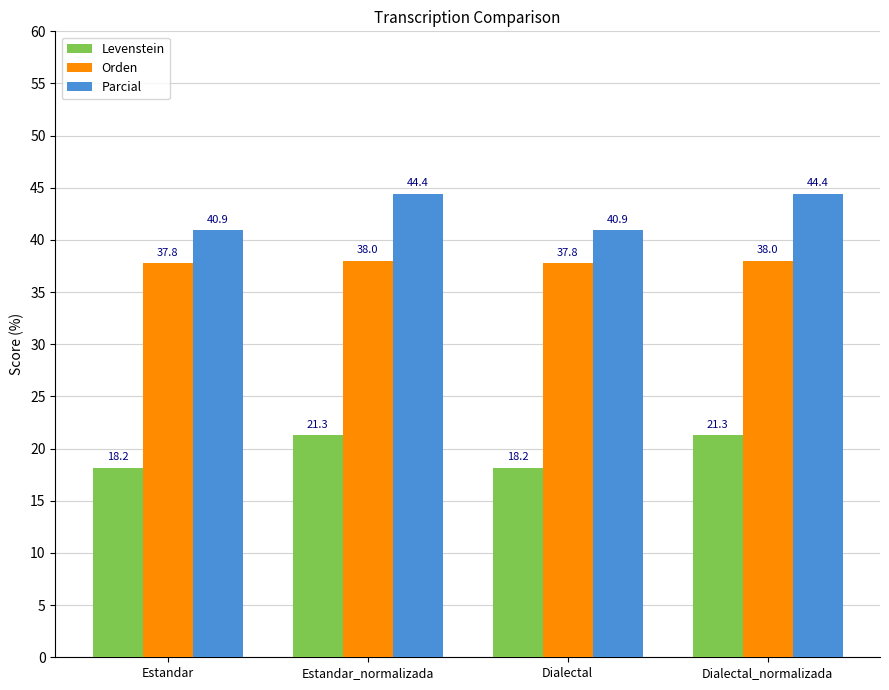

Which series changed the most between Estandar_normalizada and Dialectal?

Parcial